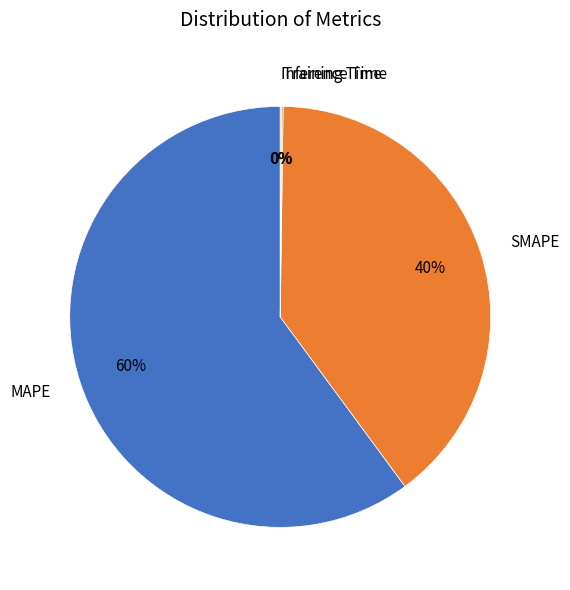

What is the largest slice in the pie chart?

MAPE